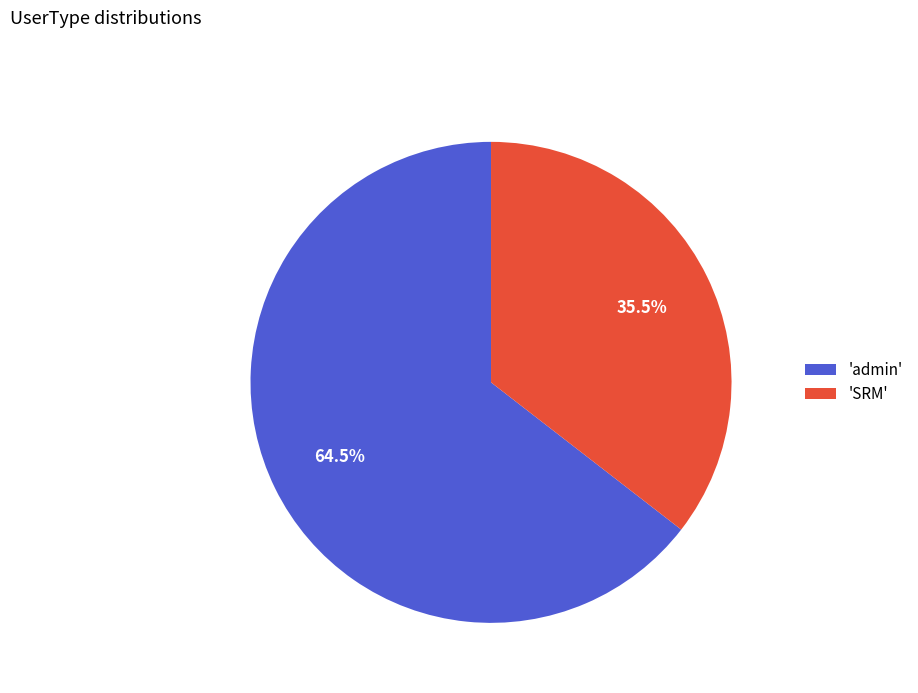

Rank the categories by value from highest to lowest.

'admin', 'SRM'